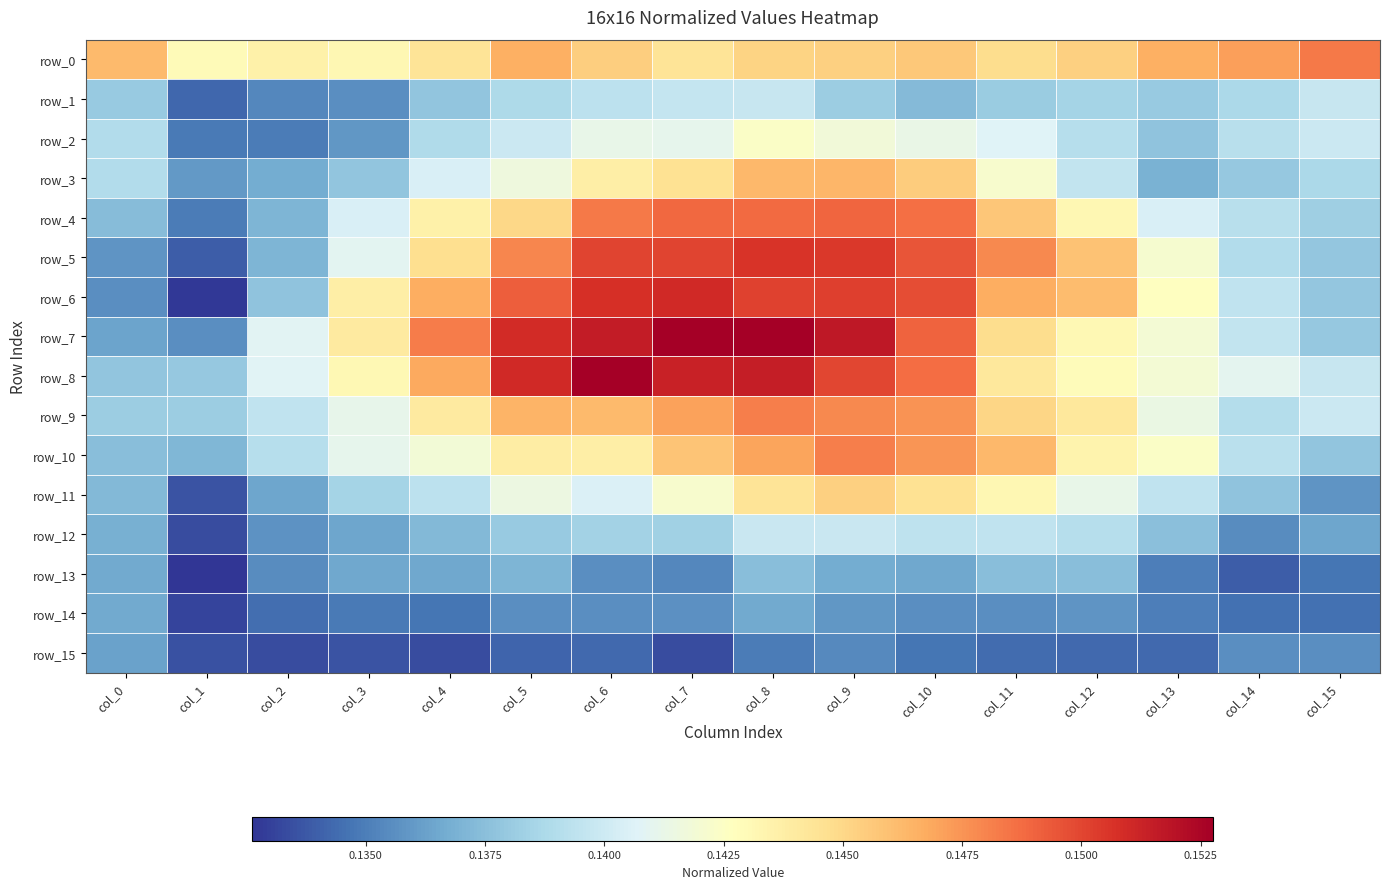

How many series are shown in this chart?

16